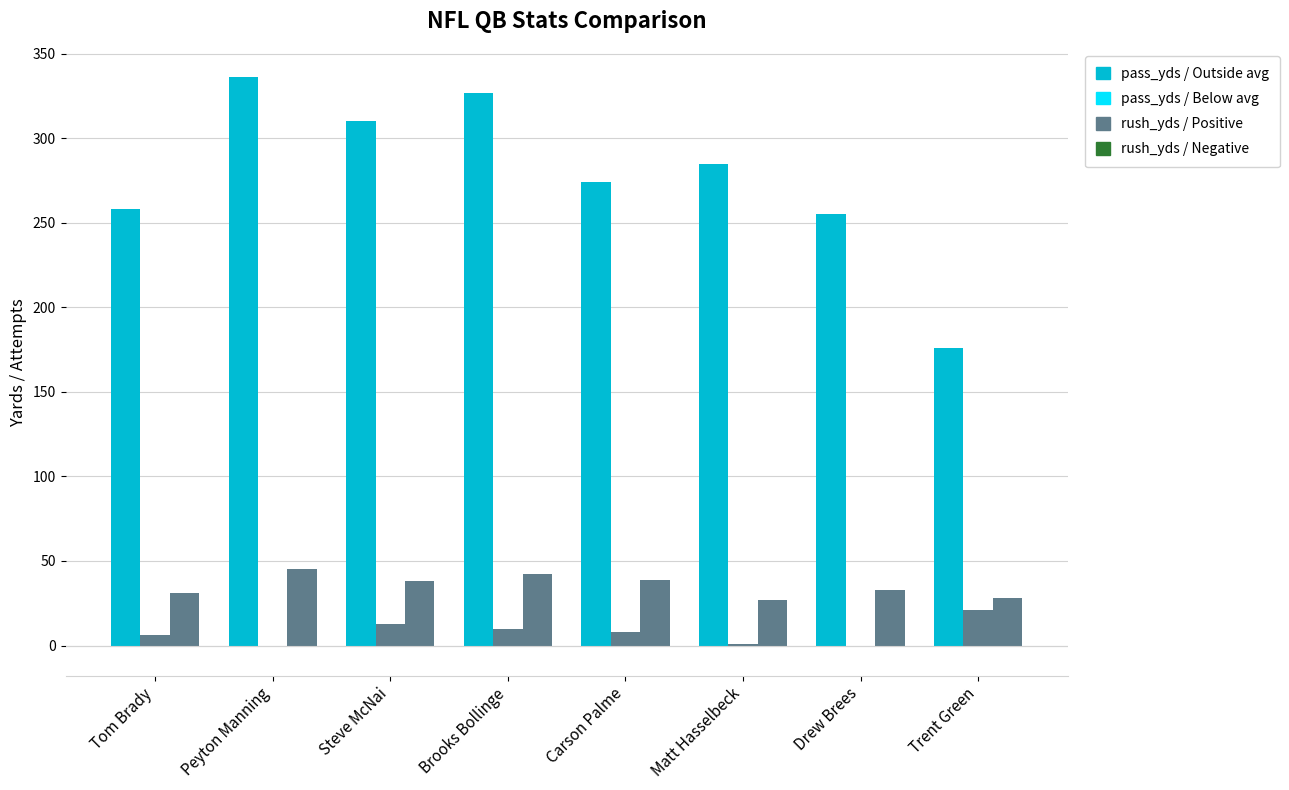

The pass_yds series shows 529 at Steve McNai. True or false?

False